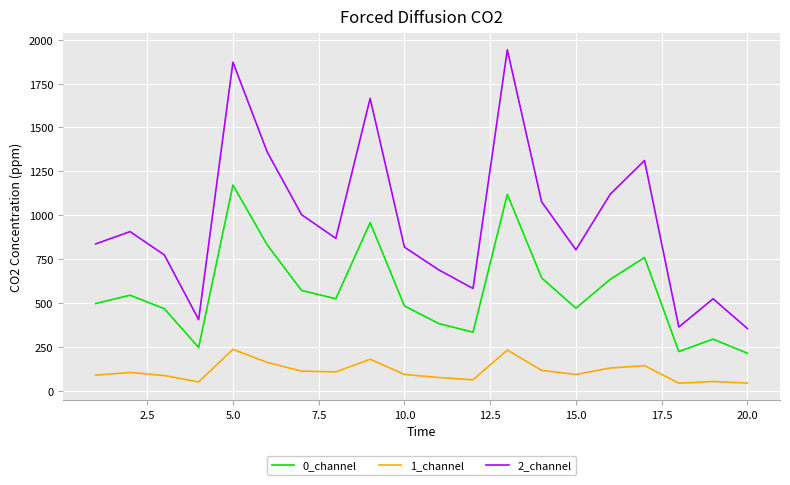

What is the sum of all 0_channel values?

11358.7